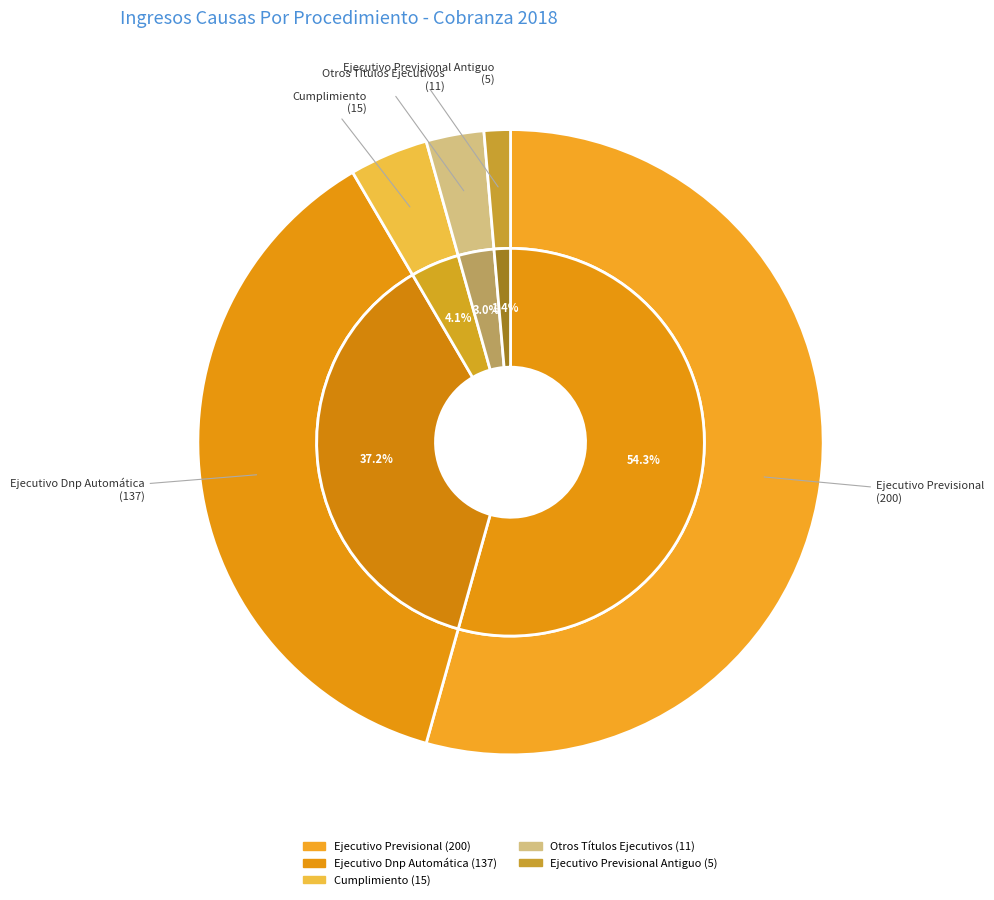

Rank the categories by value from highest to lowest.

Ejecutivo Previsional, Ejecutivo Dnp Automática, Cumplimiento, Otros Títulos Ejecutivos, Ejecutivo Previsional Antiguo